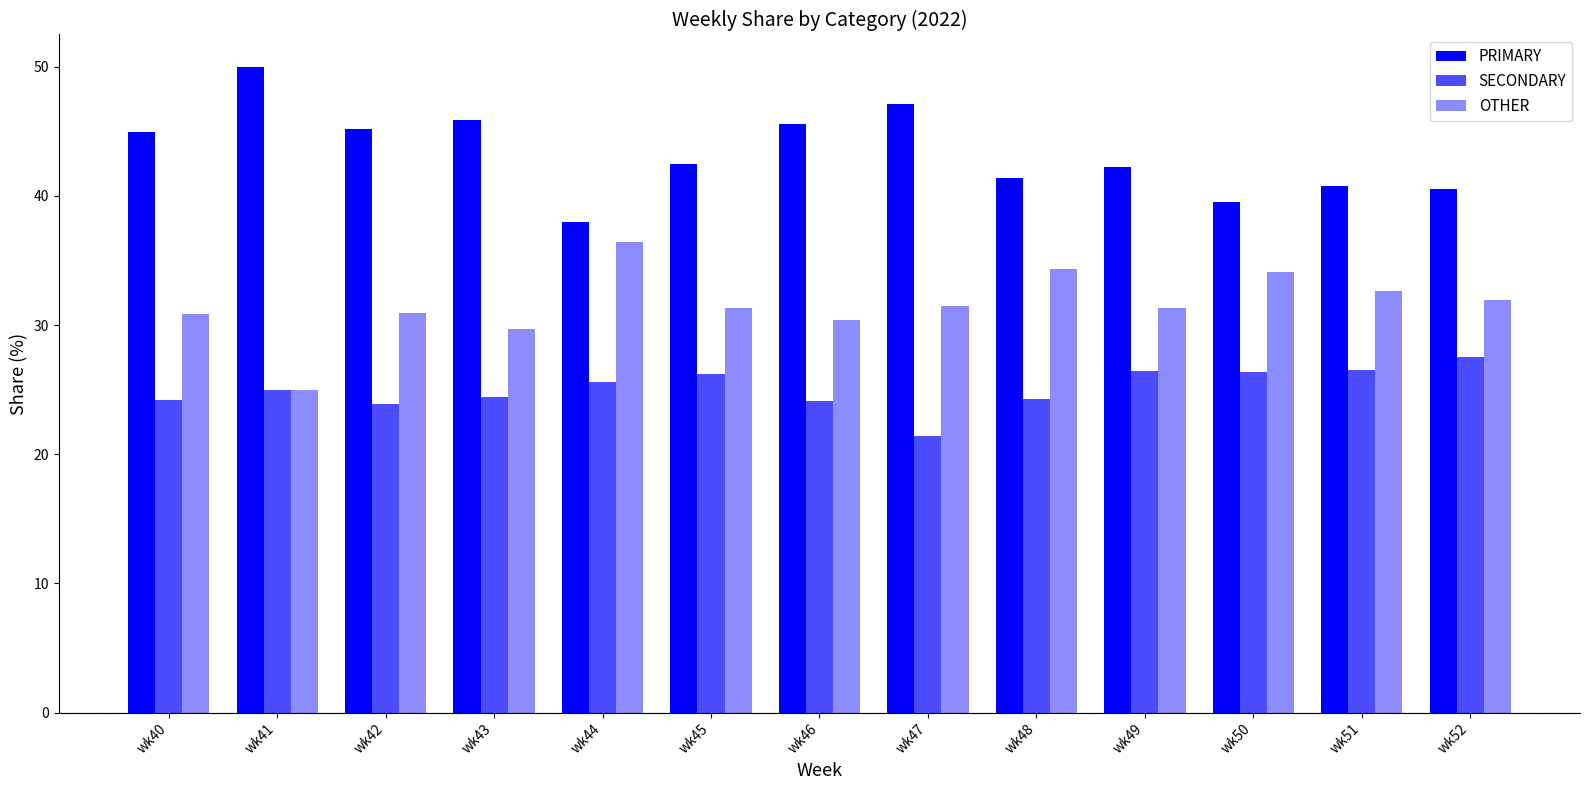

Reading right to left, list all the values displayed in this chart.

PRIMARY: wk52=40.5	wk51=40.8	wk50=39.5	wk49=42.2	wk48=41.4	wk47=47.1	wk46=45.5	wk45=42.5	wk44=38.0	wk43=45.8	wk42=45.2	wk41=50.0	wk40=44.9
SECONDARY: wk52=27.5	wk51=26.5	wk50=26.4	wk49=26.4	wk48=24.2	wk47=21.4	wk46=24.1	wk45=26.2	wk44=25.6	wk43=24.5	wk42=23.9	wk41=25.0	wk40=24.2
OTHER: wk52=31.9	wk51=32.7	wk50=34.1	wk49=31.3	wk48=34.3	wk47=31.5	wk46=30.4	wk45=31.3	wk44=36.4	wk43=29.7	wk42=31.0	wk41=25.0	wk40=30.9